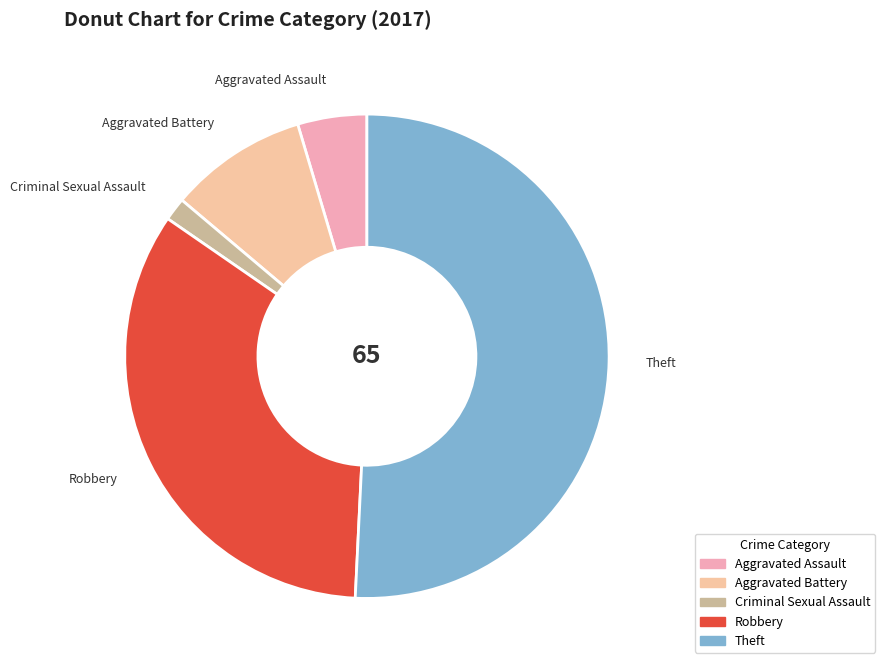

Which has a higher value, Robbery or Aggravated Assault?

Robbery